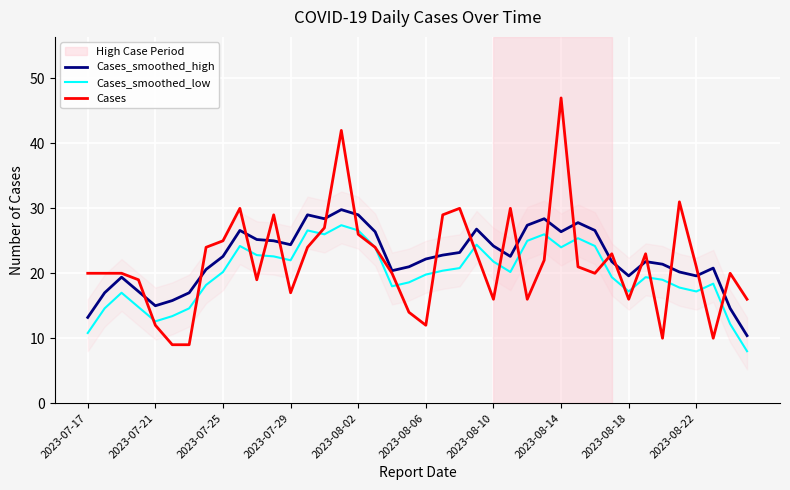

The Cases series shows 12.0 at 2023-07-21. True or false?

True